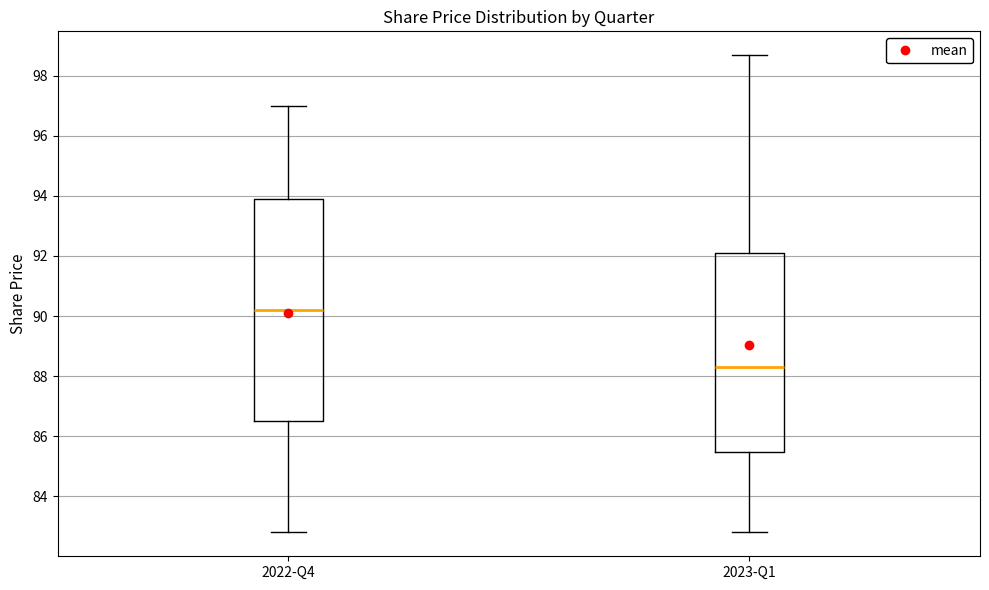

Where does the median line of the box for 2022-Q4 sit on the y-axis? The values are not printed on the chart, so give them approximately, as read against the axis.

90.2